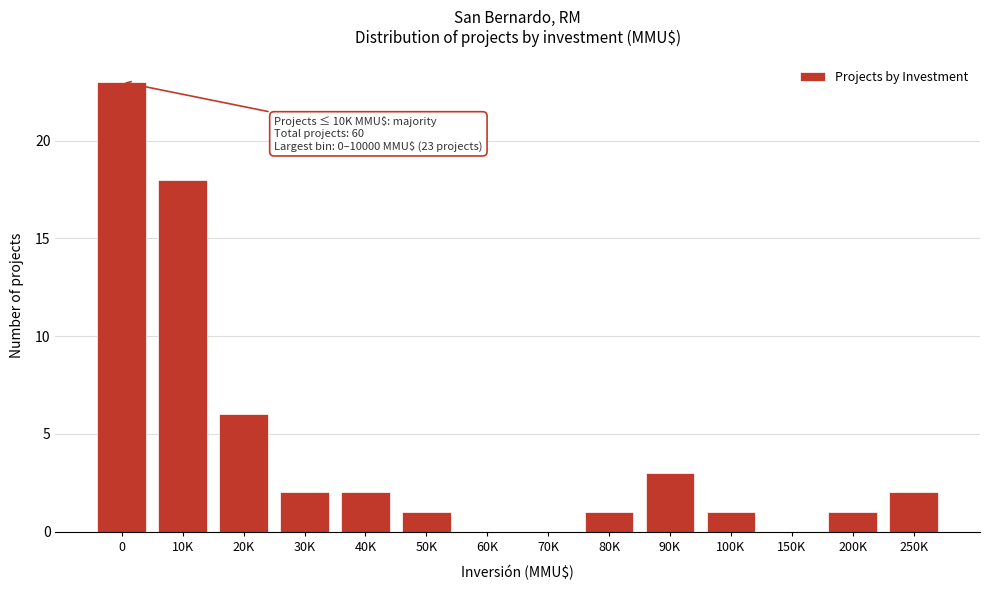

Reading left to right, list all the values displayed in this chart.

0=23	10K=18	20K=6	30K=2	40K=2	50K=1	60K=0	70K=0	80K=1	90K=3	100K=1	150K=0	200K=1	250K=2